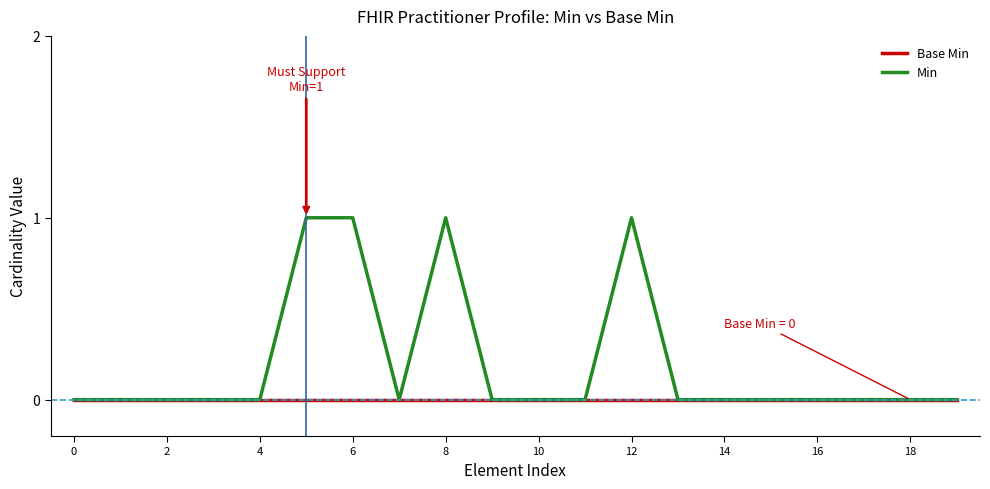

Which series has the largest total across all categories?

Min